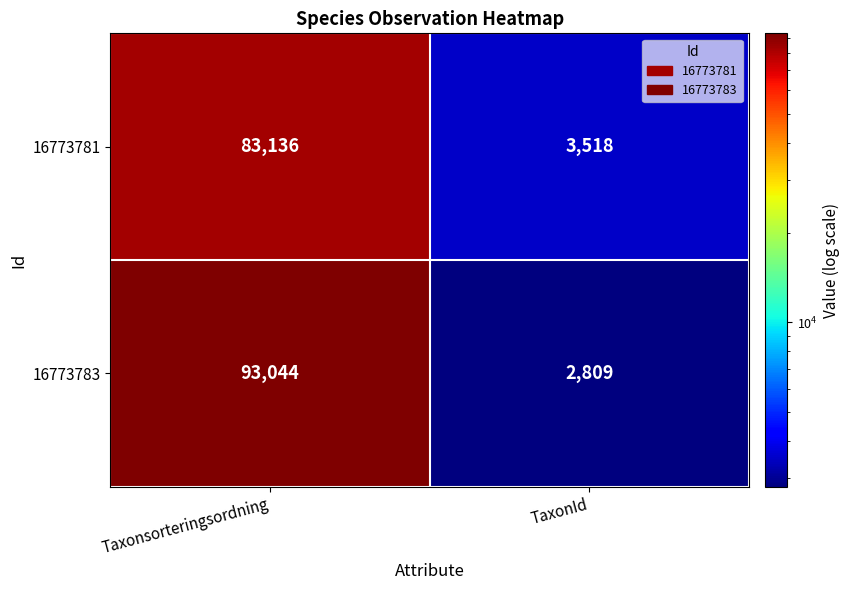

What is the total value across all series at TaxonId?

6327